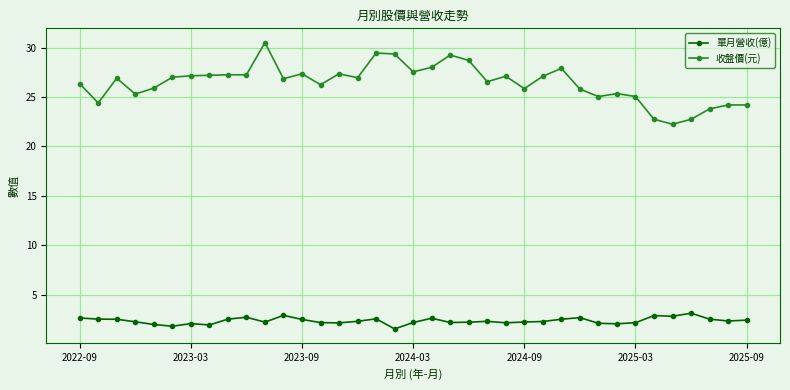

What is the value of the 單月營收(億) point at the 3rd from the left?

2.5